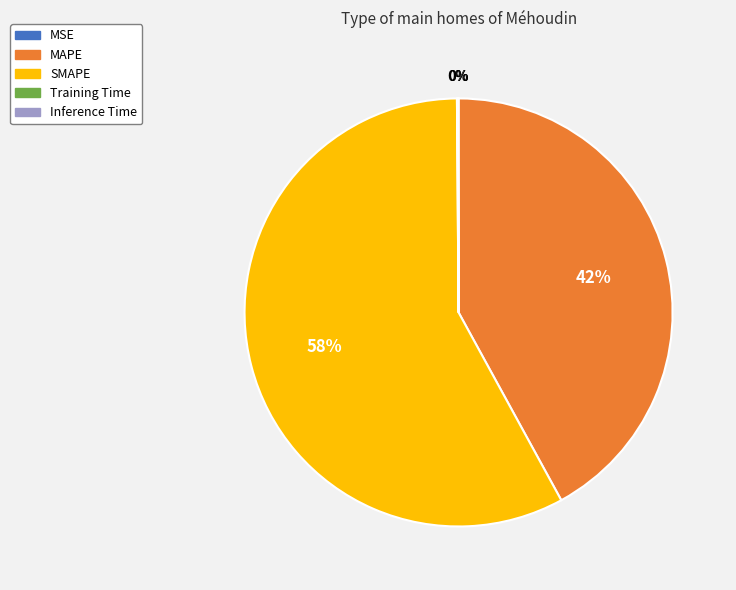

Which category accounts for the majority?

SMAPE